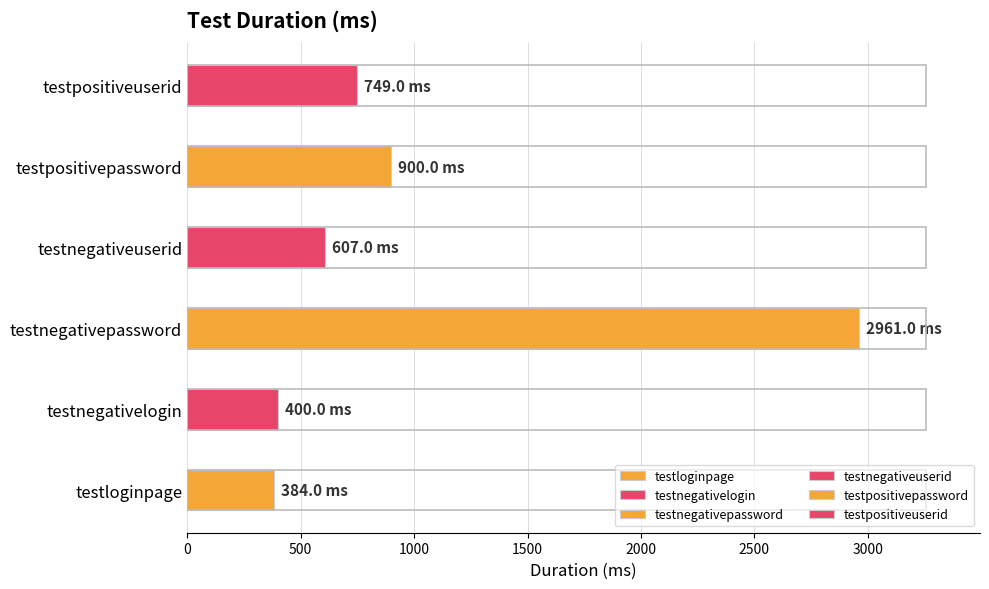

List the labels in order of value, largest first.

testnegativepassword, testpositivepassword, testpositiveuserid, testnegativeuserid, testnegativelogin, testloginpage